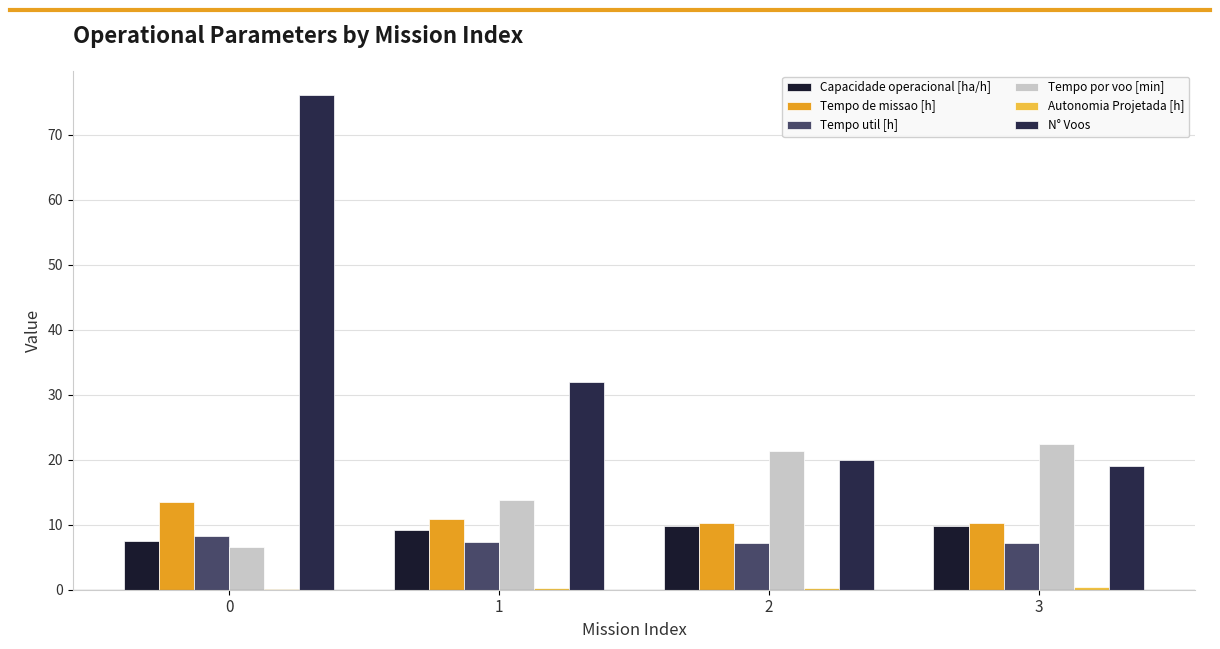

Reading left to right, list all the values displayed in this chart.

Capacidade operacional [ha/h]: 7.4	9.1	9.7	9.8
Tempo de missao [h]: 13.4	10.9	10.3	10.2
Tempo util [h]: 8.3	7.4	7.1	7.1
Tempo por voo [min]: 6.6	13.8	21.4	22.5
Autonomia Projetada [h]: 0.1	0.2	0.3	0.4
N° Voos: 76.0	32.0	20.0	19.0